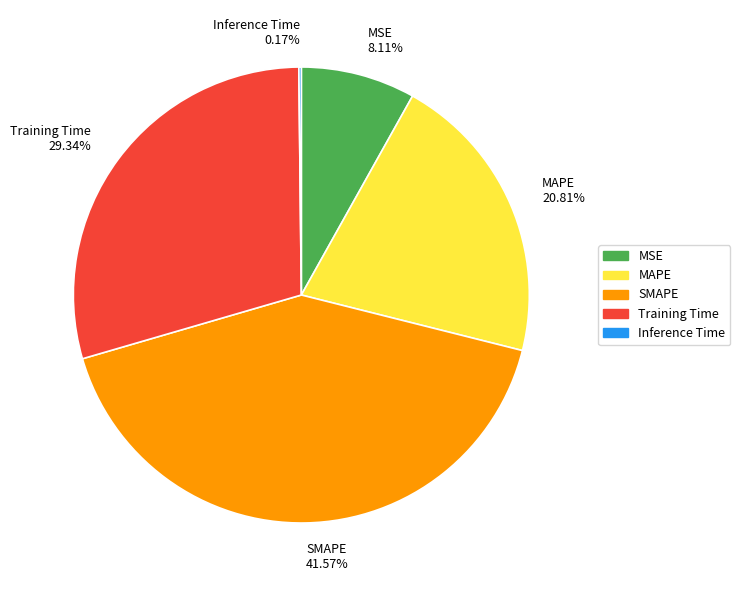

Is there any slice that represents more than half of the pie?

No